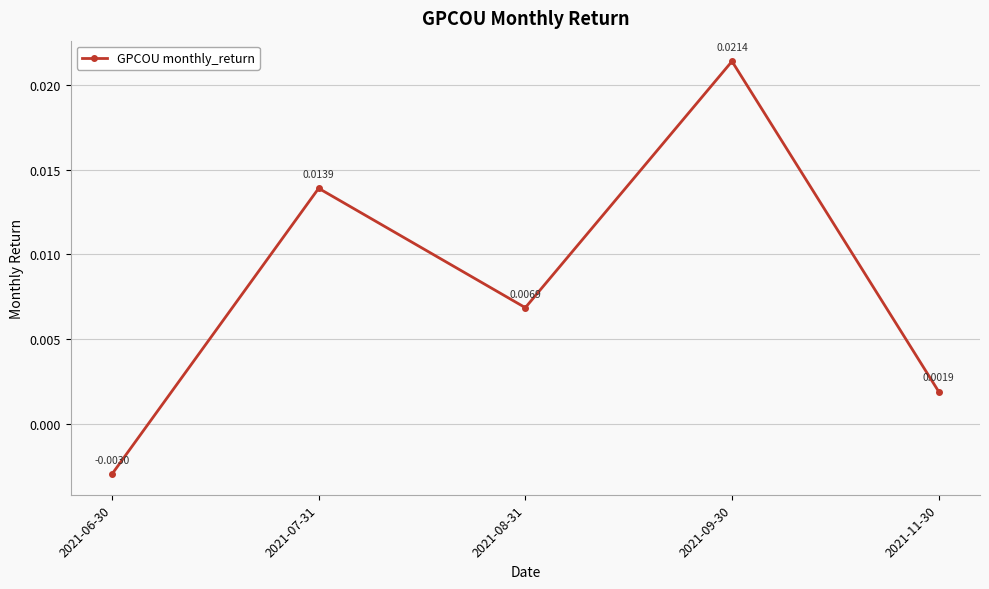

Between 2021-11-30 and 2021-09-30, which is larger?

2021-09-30